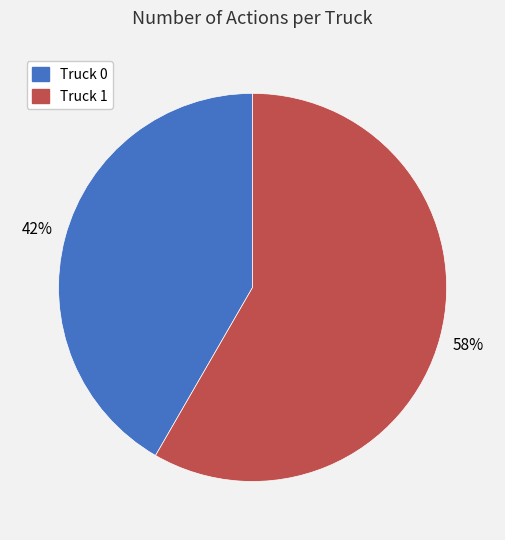

To the nearest percent, what percentage of the pie is Truck 1?

58%